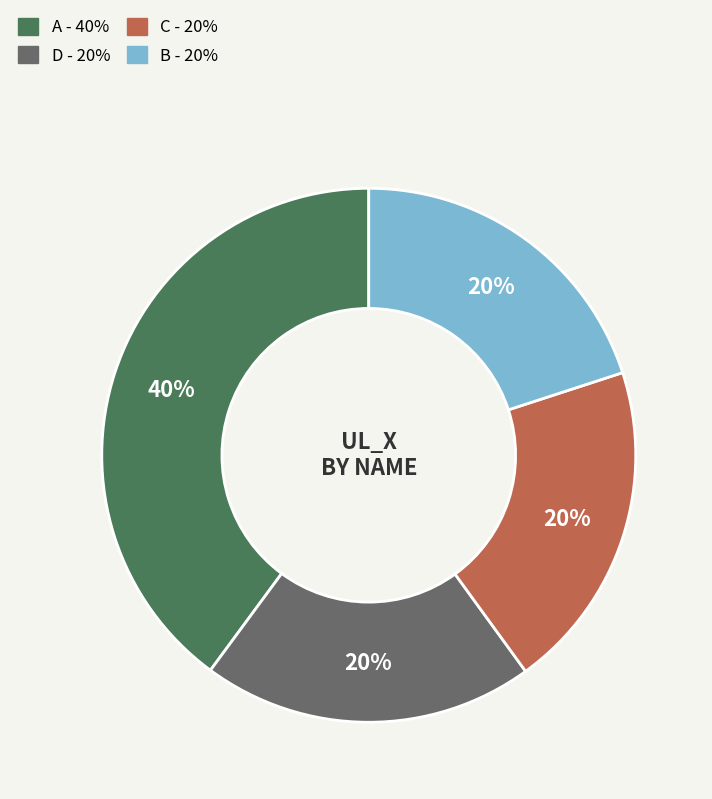

To the nearest percent, what is the difference between the largest and smallest slice percentages?

20%